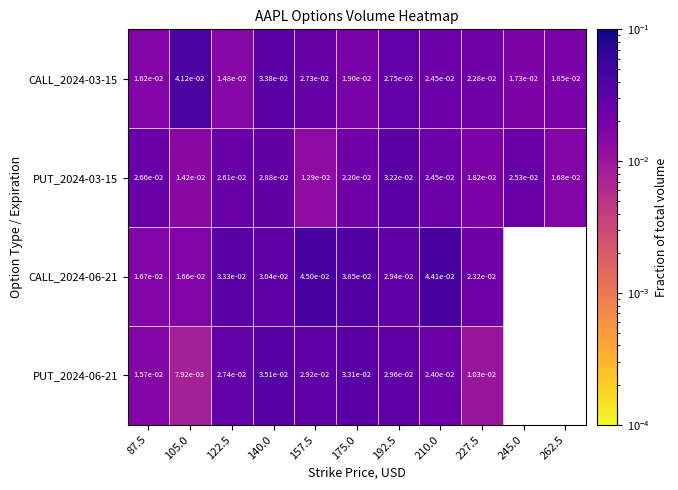

Where is PUT_2024-06-21 nearest to the value 0?

105.0